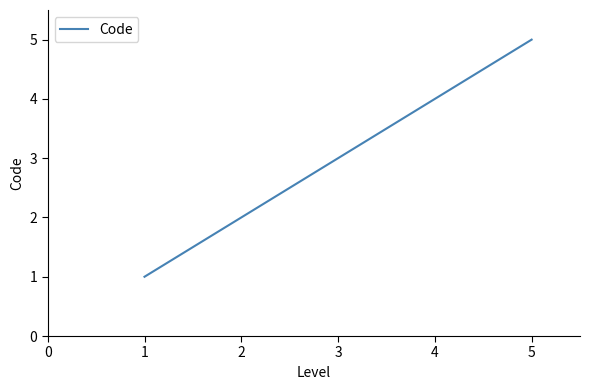

What is the approximate value at 3?

3